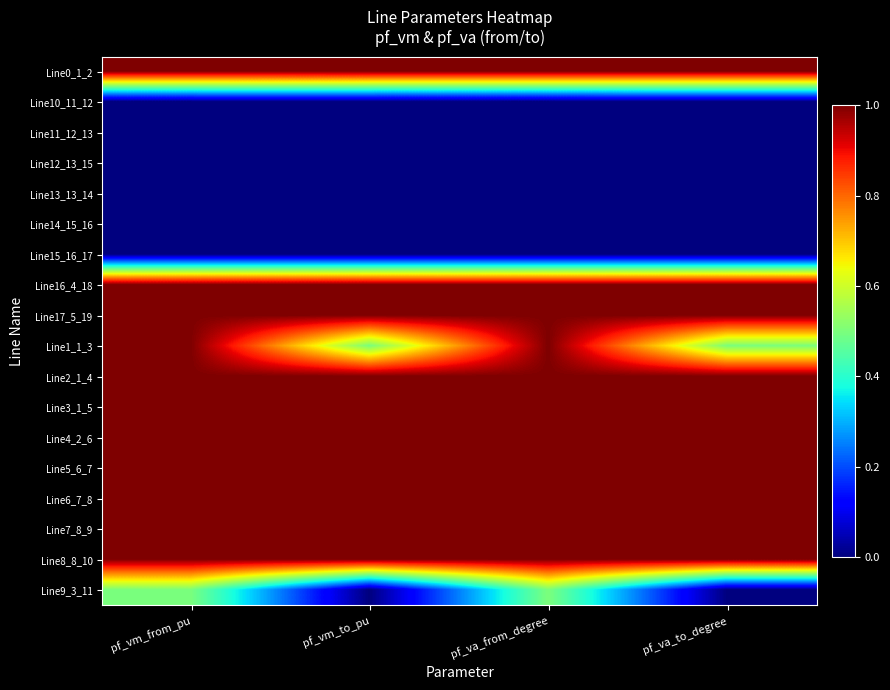

What is the difference between the highest and lowest values at pf_va_to_degree?

1.0